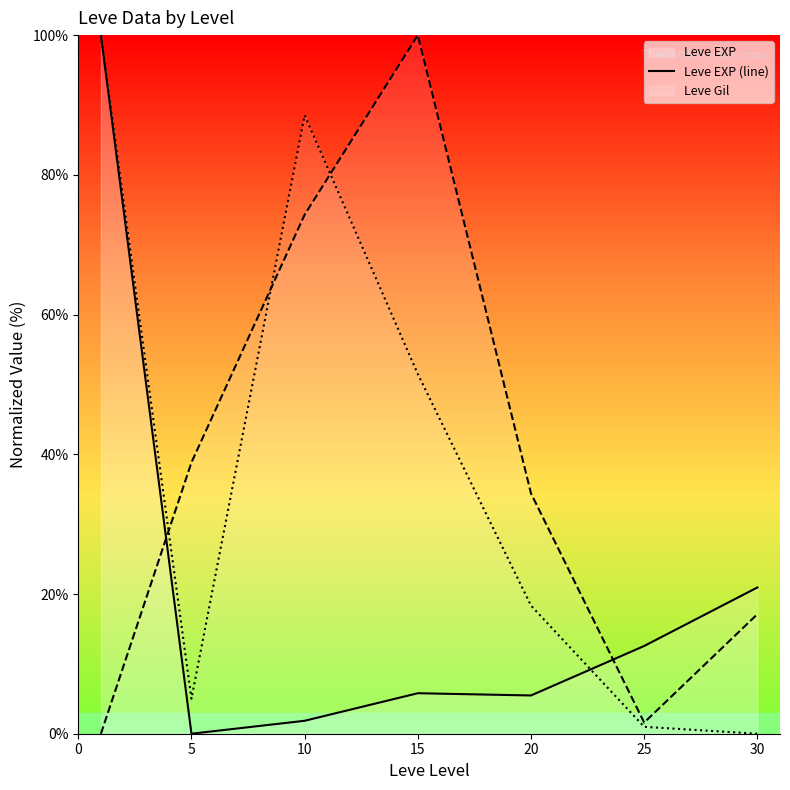

At which label is Leve Gil (line) closest to 50?

5